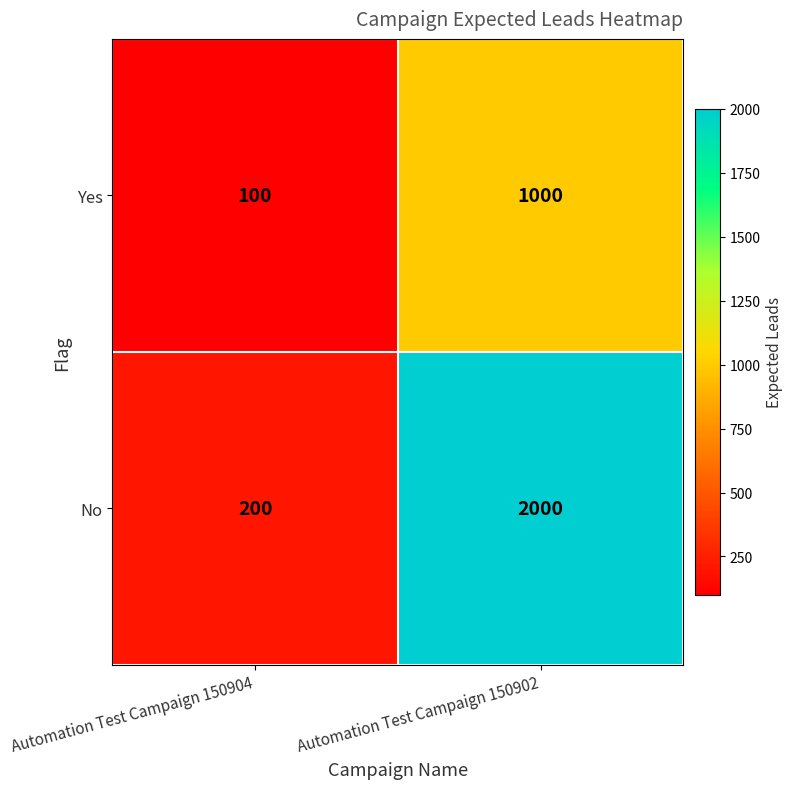

At which category is the sum across all series the highest?

Automation Test Campaign 150902